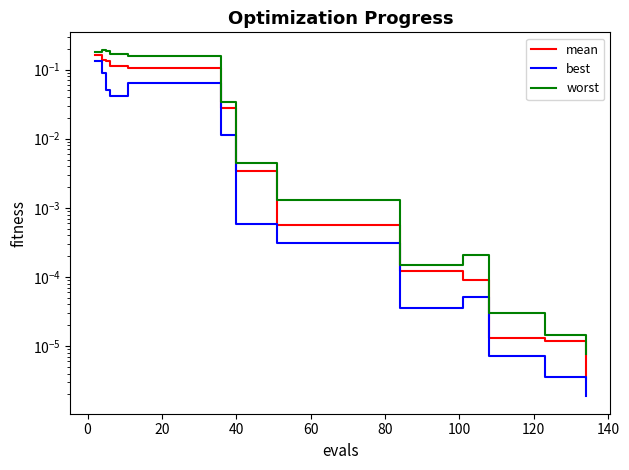

True or false: mean and best cross at least once.

False